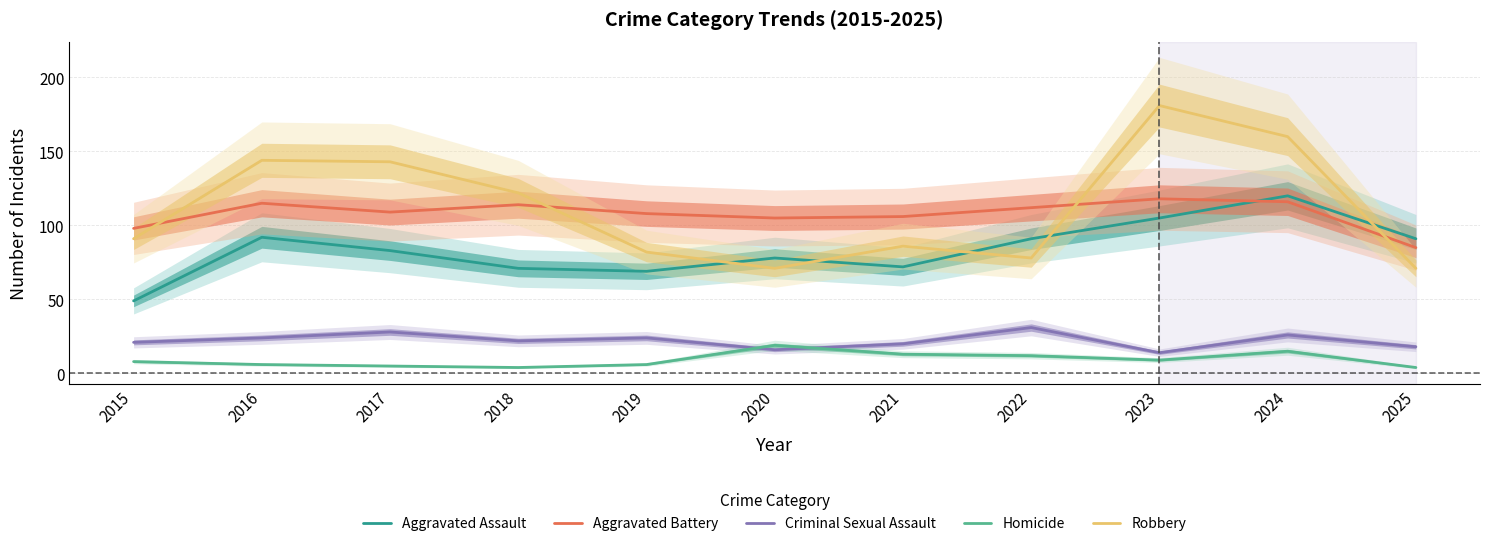

Between 2018 and 2025, which is larger?

2025